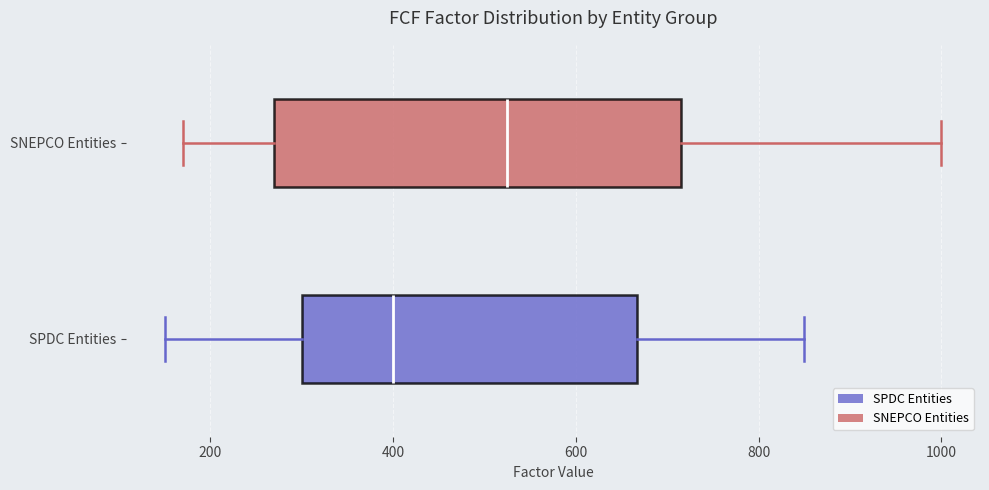

Reading bottom to top, read every box against the x-axis: the position of its median line, the range the box covers, and the ends of its whiskers. The values are not printed on the chart, so give them approximately, as read against the axis.

SPDC Entities: median 400, box 300 to 660, whiskers 160 to 860
SNEPCO Entities: median 520, box 280 to 720, whiskers 180 to 1000